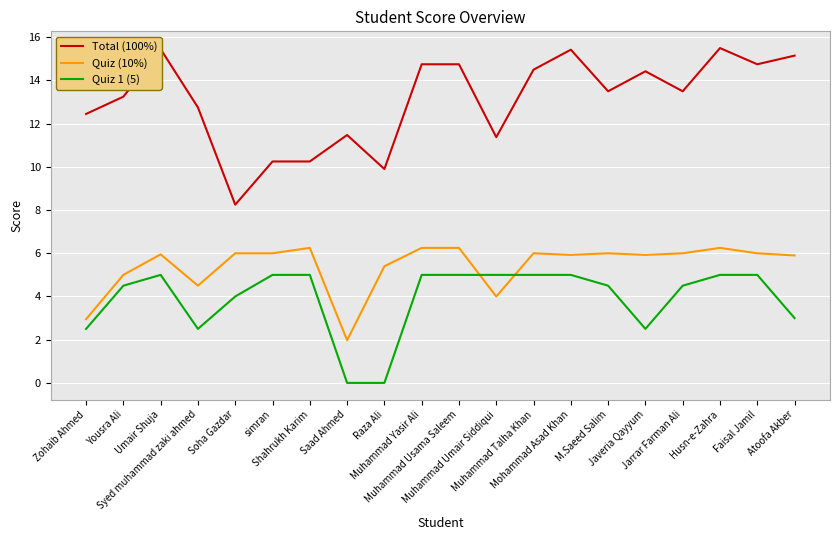

True or false: Quiz (10%) has a value of 6.2 at Shahrukh Karim.

True